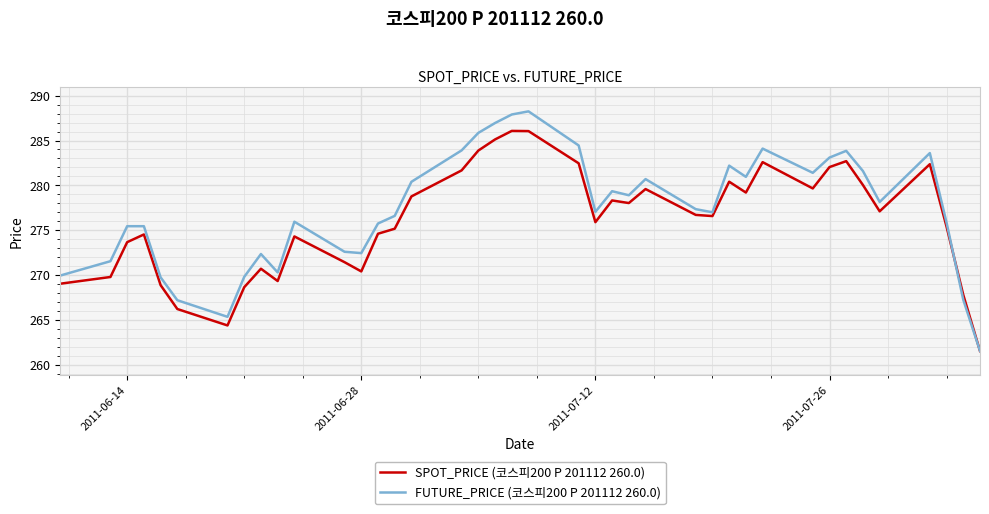

Which series has the largest range (max minus min)?

FUTURE_PRICE (코스피200 P 201112 260.0)